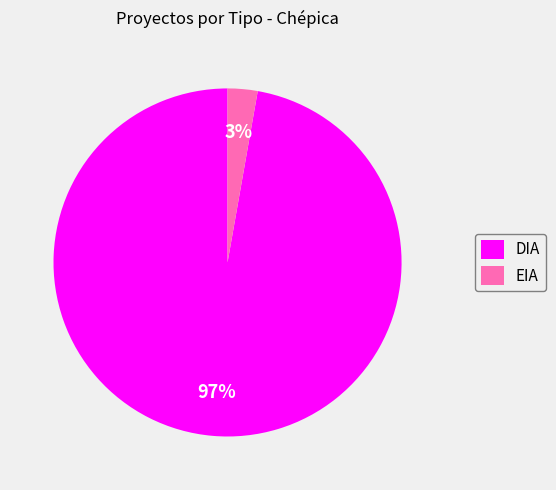

True or false: EIA accounts for 10% of the total.

False